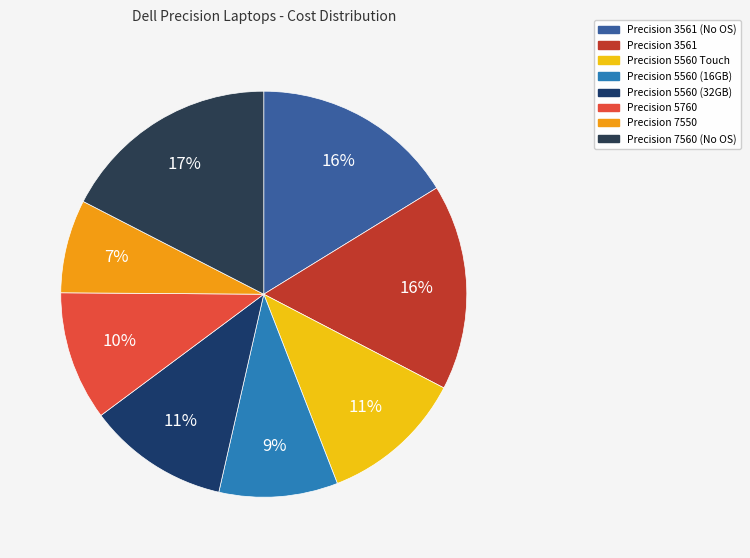

Which category has the smallest portion of the pie?

Precision 7550